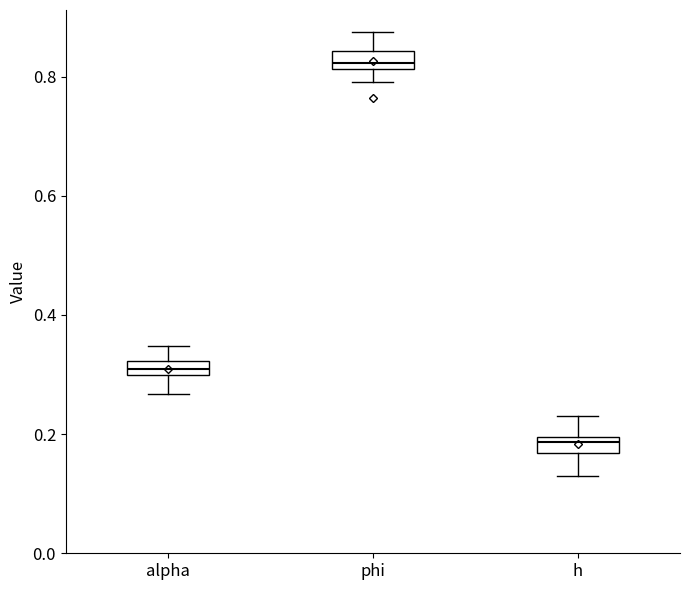

Where does the median line of the box for h sit on the y-axis? The values are not printed on the chart, so give them approximately, as read against the axis.

0.18